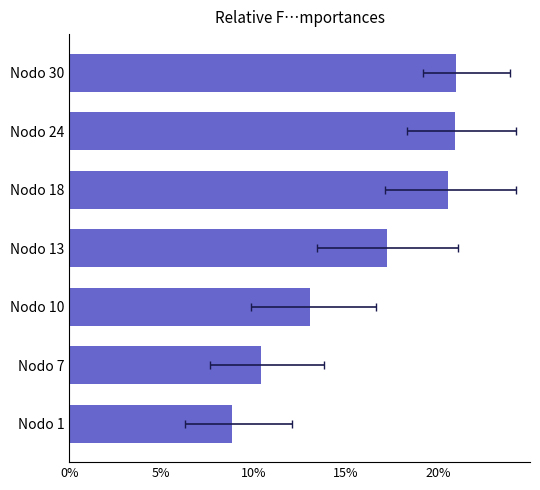

What is the average value?

16.0